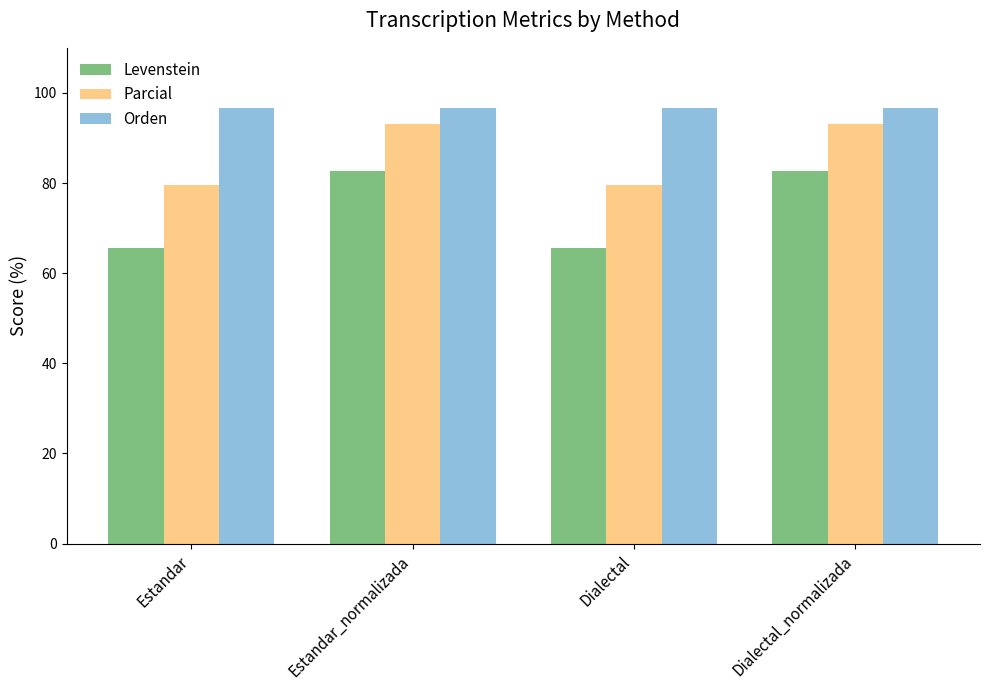

What position from the right is Estandar?

4